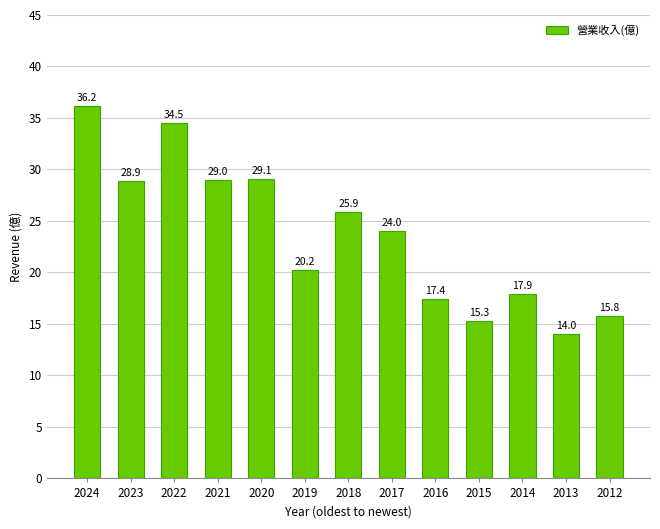

Which has a higher value, 2019 or 2018?

2018